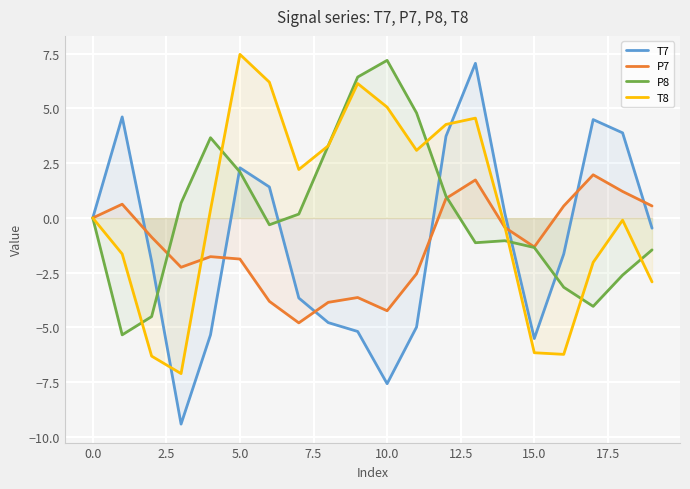

Reading left to right, extract all data points from this chart.

T7: 0.0	4.6	-2.0	-9.4	-5.3	2.3	1.4	-3.7	-4.8	-5.2	-7.6	-5.0	3.7	7.1	0.2	-5.5	-1.6	4.5	3.9	-0.5
P7: -0.0	0.6	-0.9	-2.3	-1.8	-1.9	-3.8	-4.8	-3.9	-3.6	-4.2	-2.6	0.9	1.7	-0.4	-1.3	0.5	2.0	1.2	0.5
P8: -0.0	-5.3	-4.5	0.7	3.7	2.1	-0.3	0.2	3.3	6.4	7.2	4.8	1.0	-1.1	-1.0	-1.4	-3.2	-4.0	-2.6	-1.5
T8: 0.0	-1.6	-6.3	-7.1	0.4	7.5	6.2	2.2	3.3	6.1	5.1	3.1	4.3	4.6	-0.4	-6.2	-6.2	-2.0	-0.1	-2.9